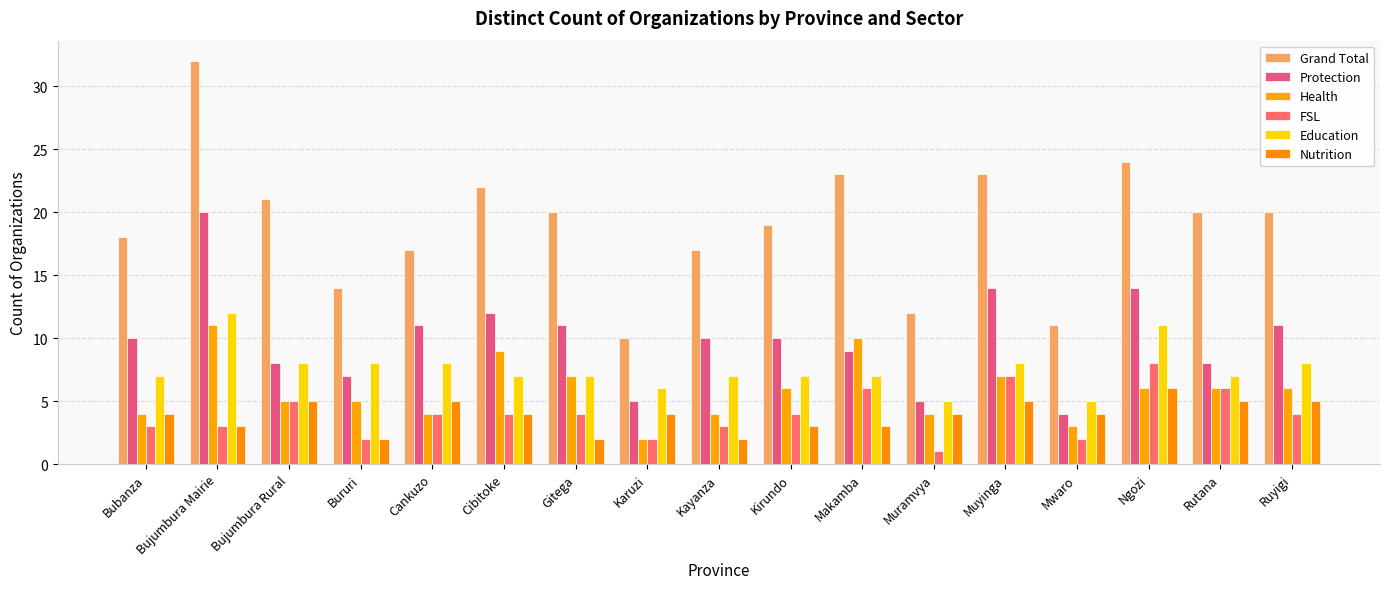

What is the label of the 14th bar from the right?

Bururi